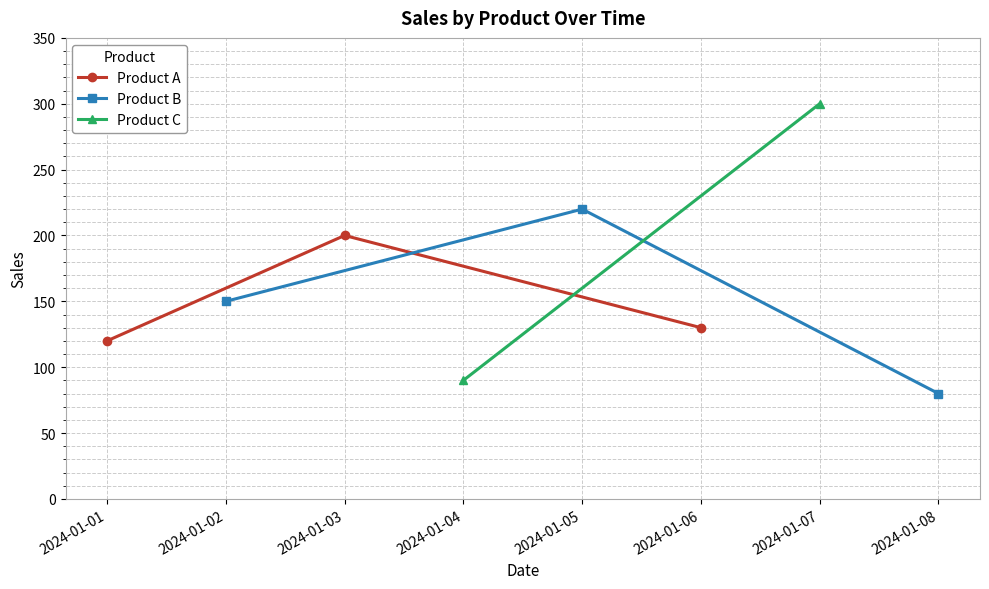

The value of Product A at 2024-01-03 is 200. True or false?

True